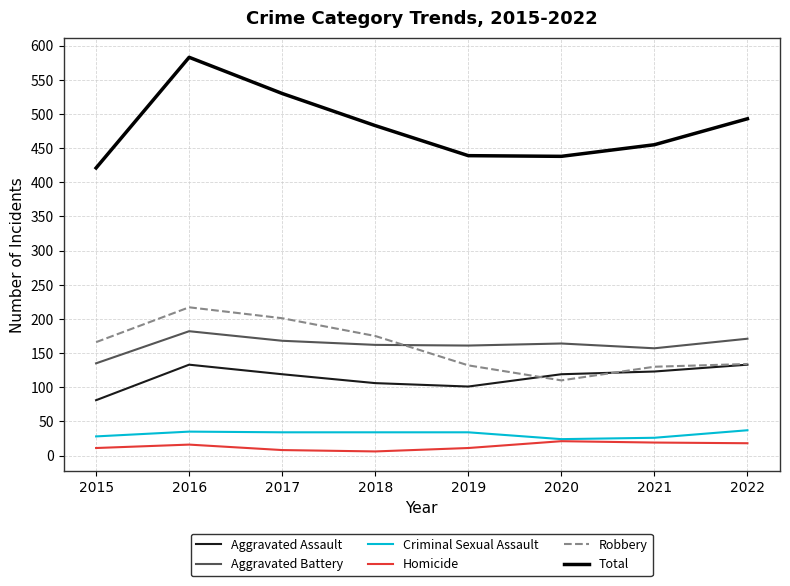

At which category does the chart reach its peak across all series?

2016